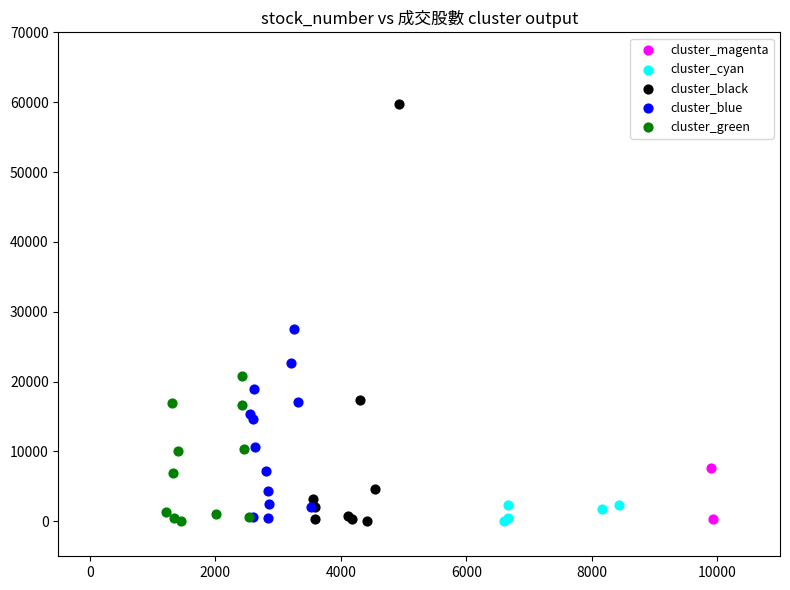

Which series reaches the maximum Y coordinate?

cluster_black